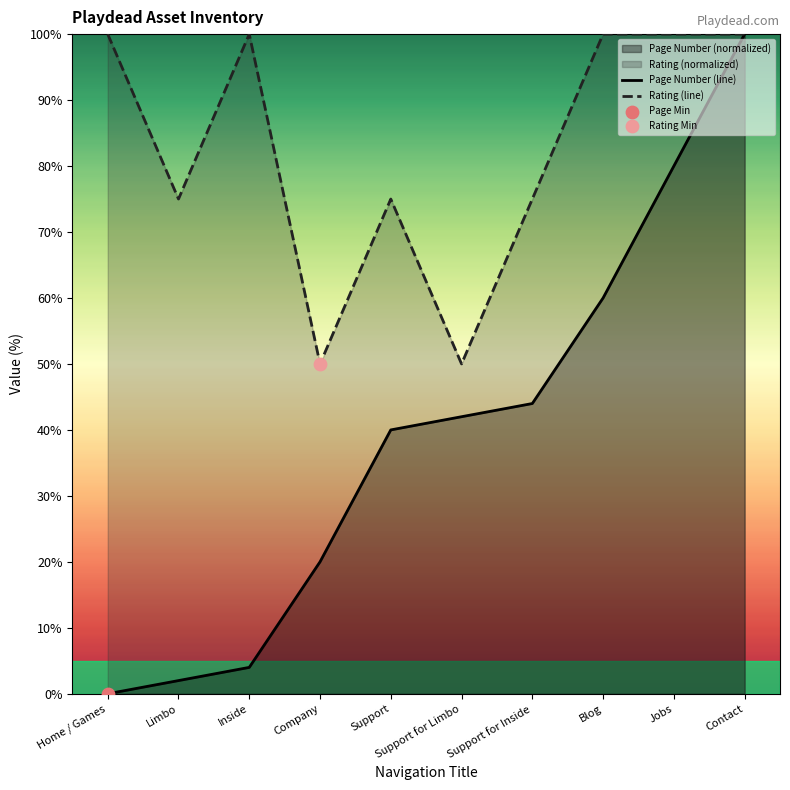

At which category is the sum across all series the highest?

Contact